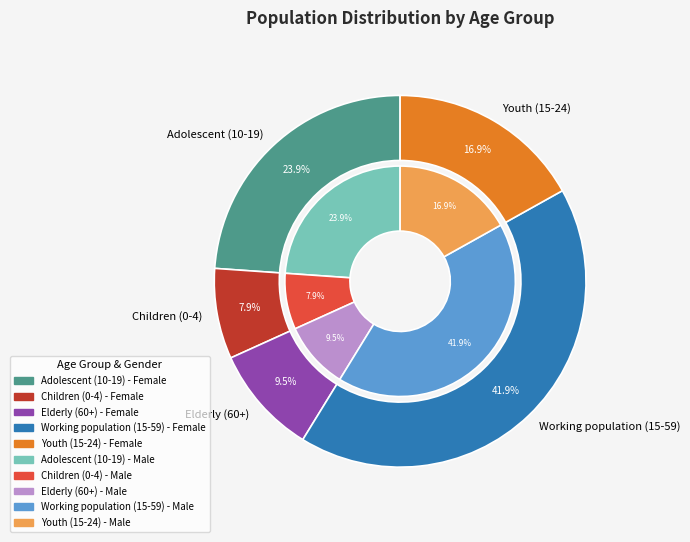

How many segments does this pie chart have?

5